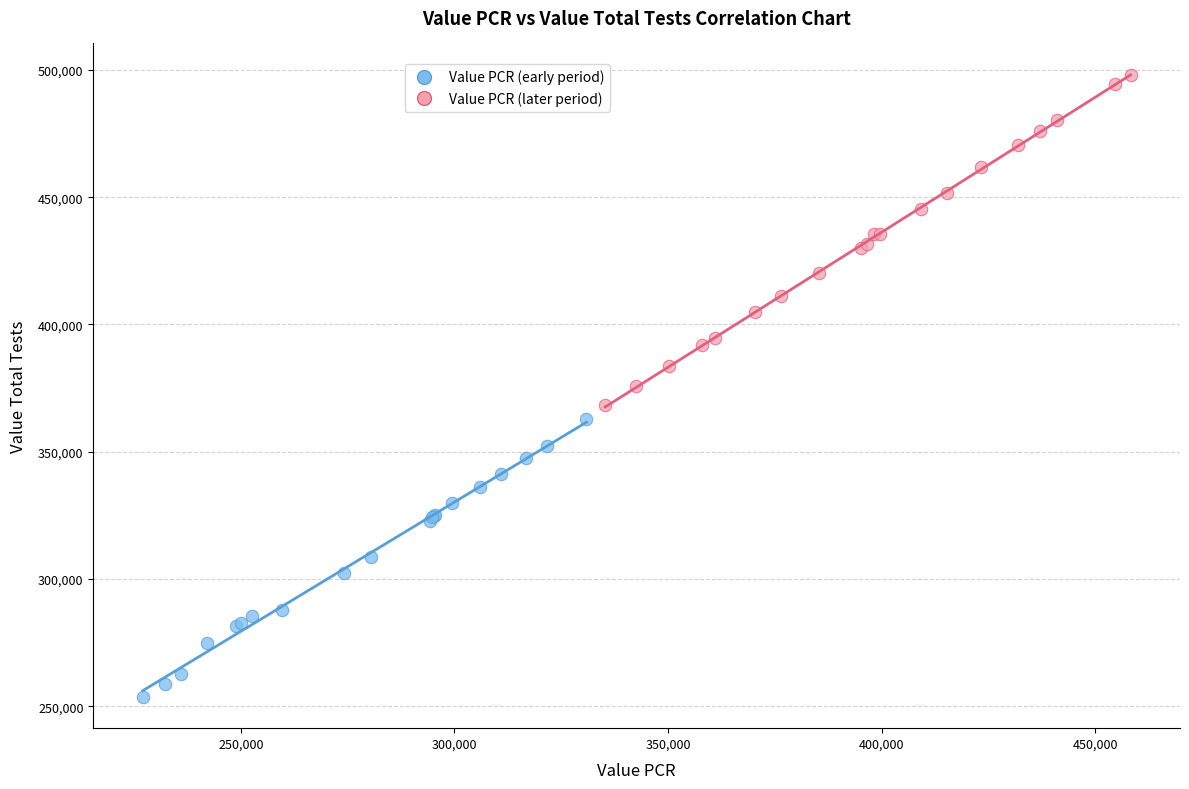

Which series contains the highest Y value?

Value PCR (later period)